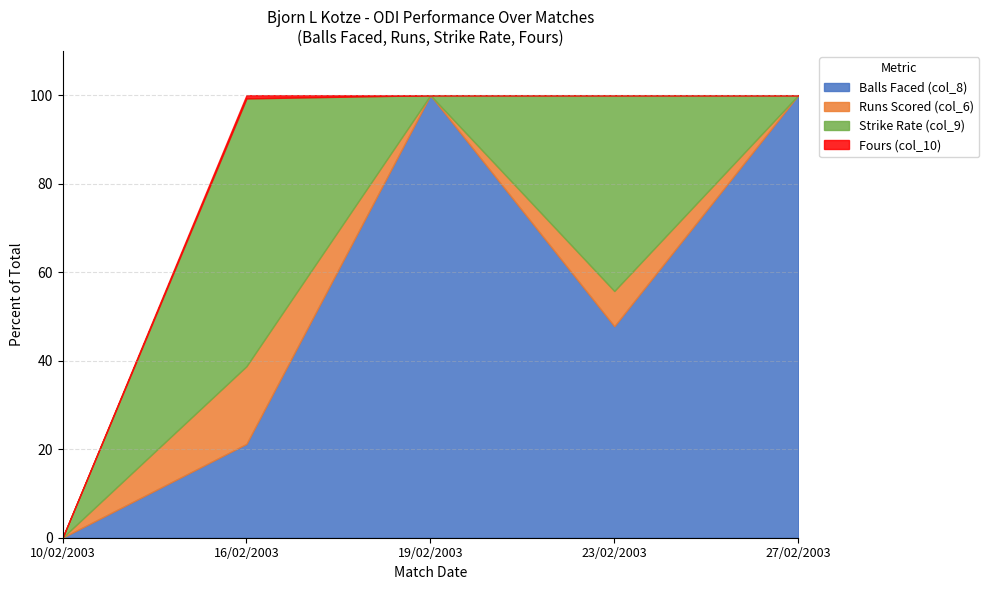

Is it true that Fours (col_10) equals 0.0 at 23/02/2003?

True